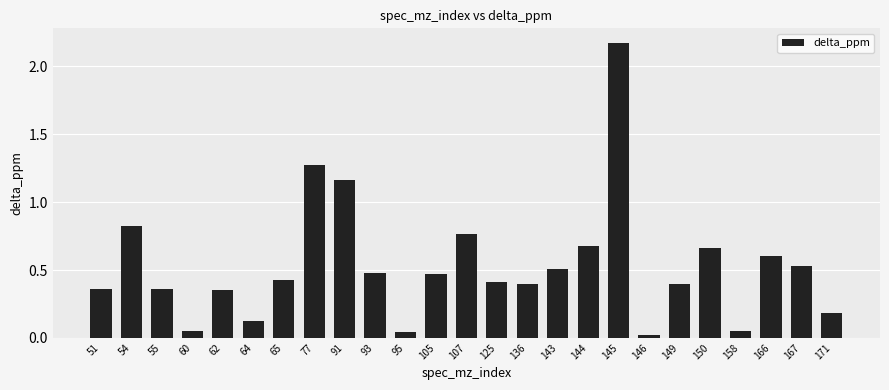

What is the sum of all values?

13.3